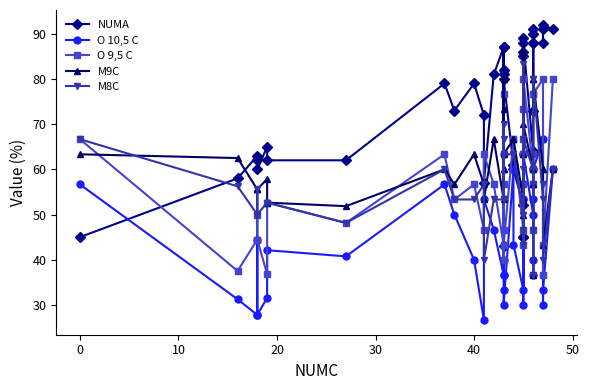

What is the total value across all series at 30?

237.8